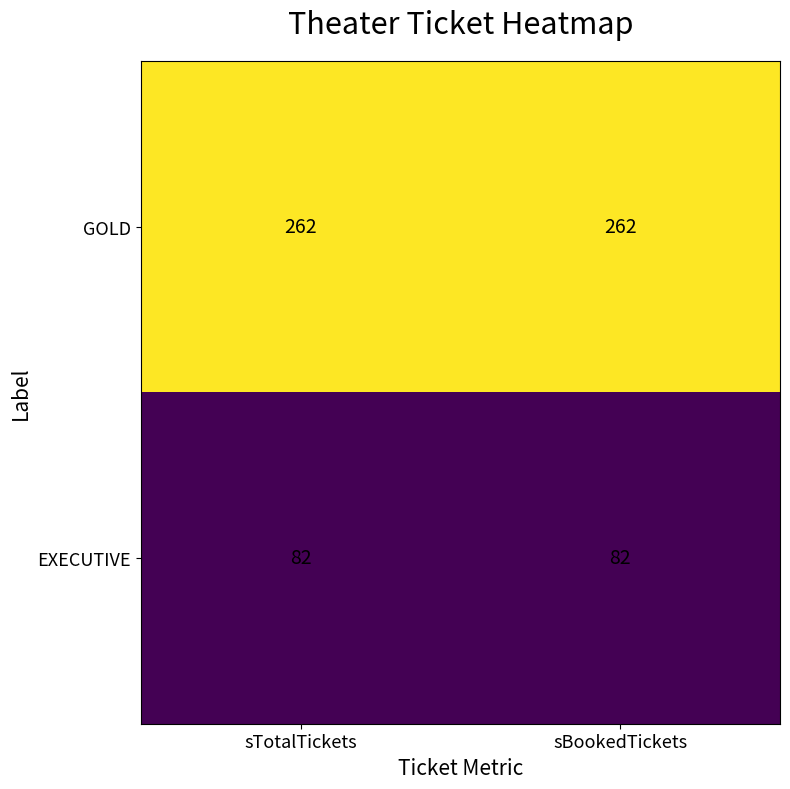

List the series in order of their overall mean, lowest first.

EXECUTIVE, GOLD